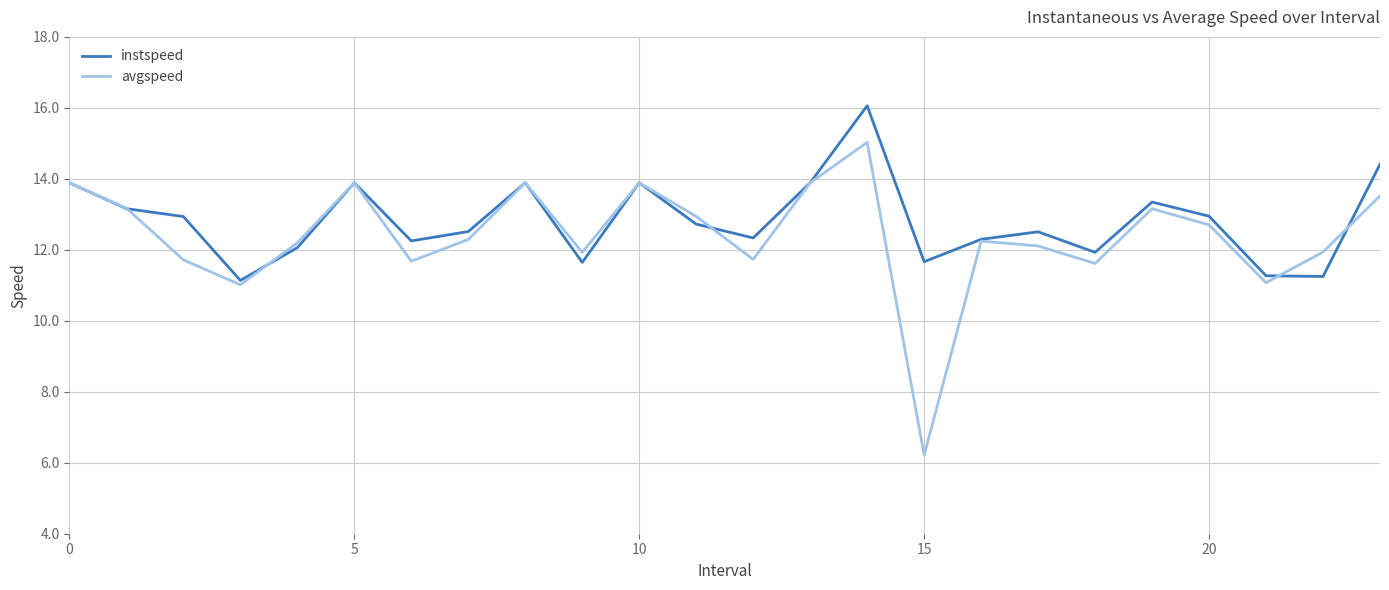

What is the minimum value shown in the chart?

6.2